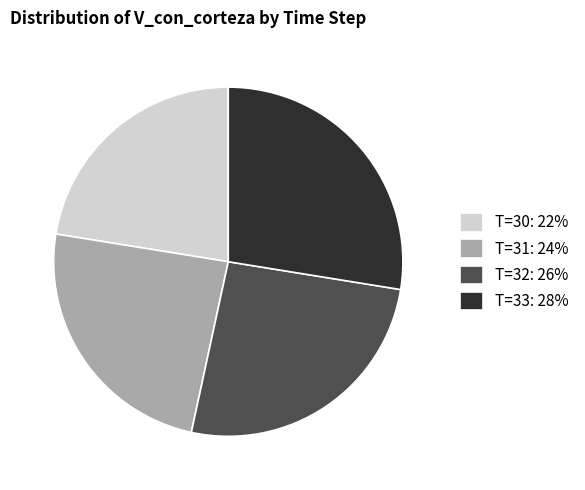

True or false: T=32: 26% accounts for 17% of the total.

False